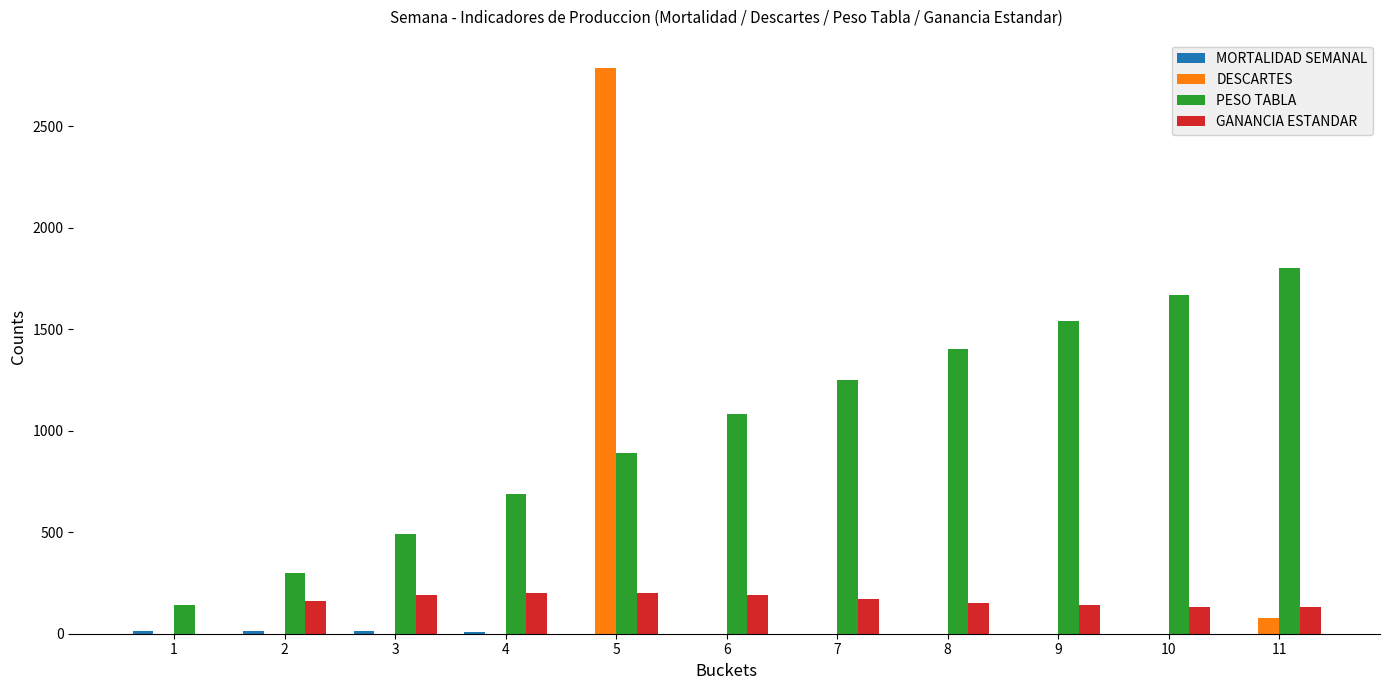

How many categories are shown in the chart?

11